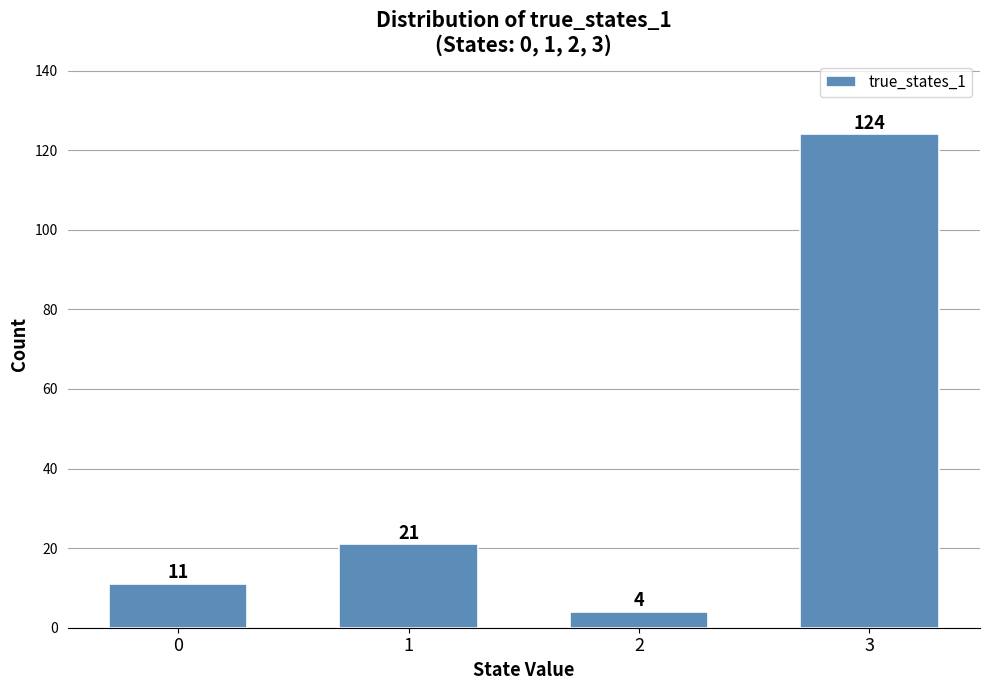

Reading left to right, what are all the values shown in this chart?

0=11	1=21	2=4	3=124